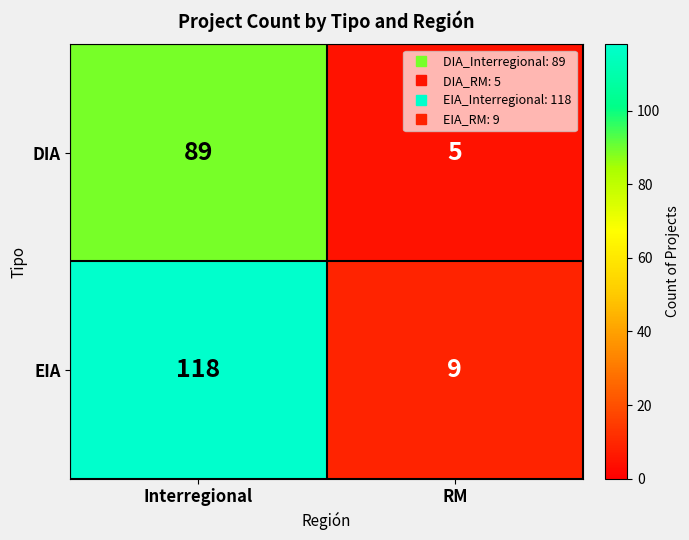

At which category is the sum across all series the highest?

Interregional